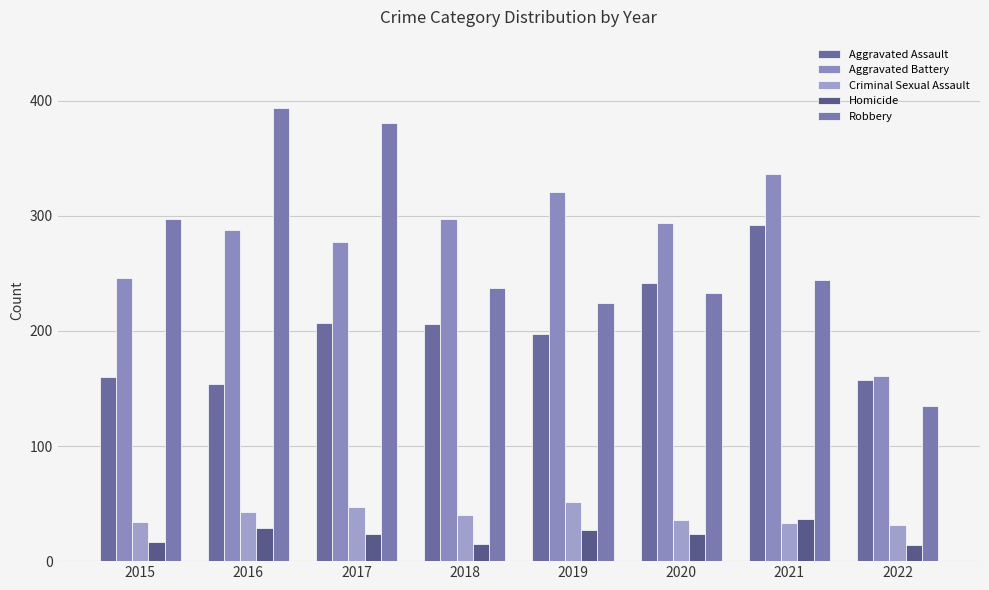

Reading right to left, what are all the values shown in this chart?

Aggravated Assault: 157	292	242	197	206	207	154	160
Aggravated Battery: 161	336	294	321	297	277	288	246
Criminal Sexual Assault: 31	33	36	51	40	47	43	34
Homicide: 14	37	24	27	15	24	29	17
Robbery: 135	244	233	224	237	381	394	297